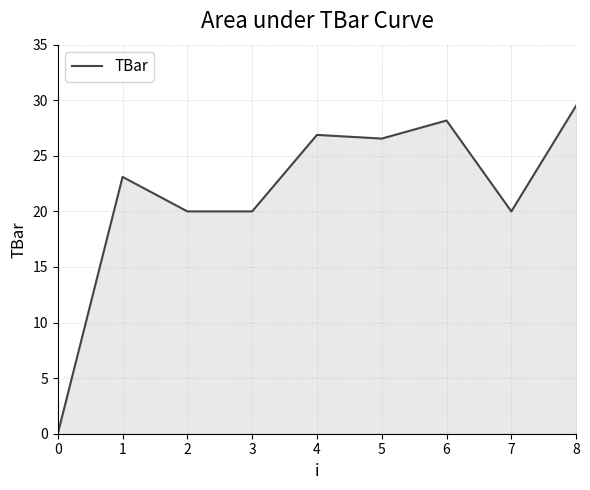

Which category has the highest value across all series?

8